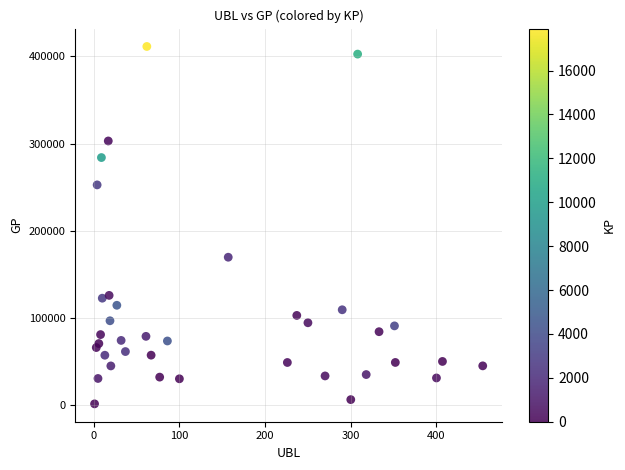

What is the range of X values (max minus min)?

453